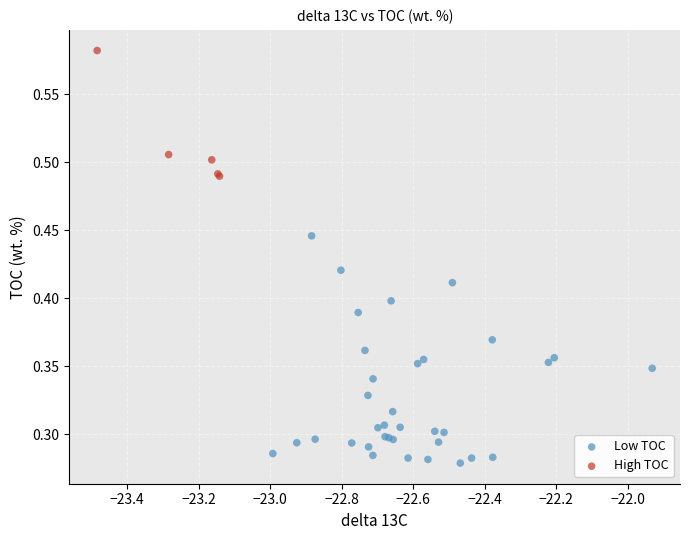

Which series reaches the minimum Y coordinate?

Low TOC